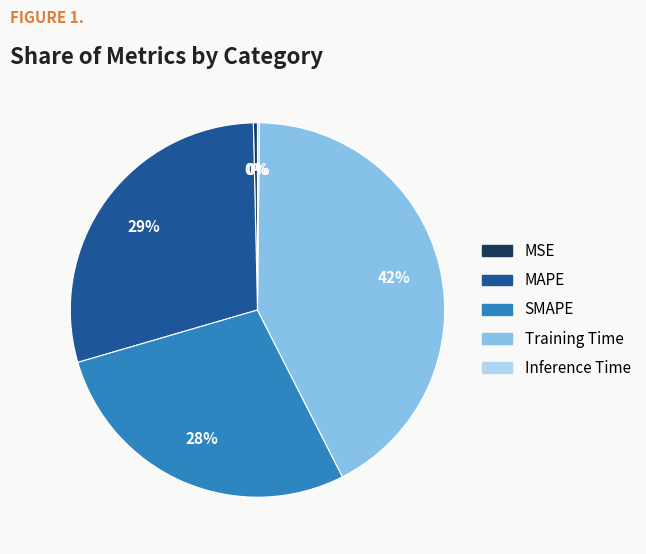

Which slice is the largest?

Training Time